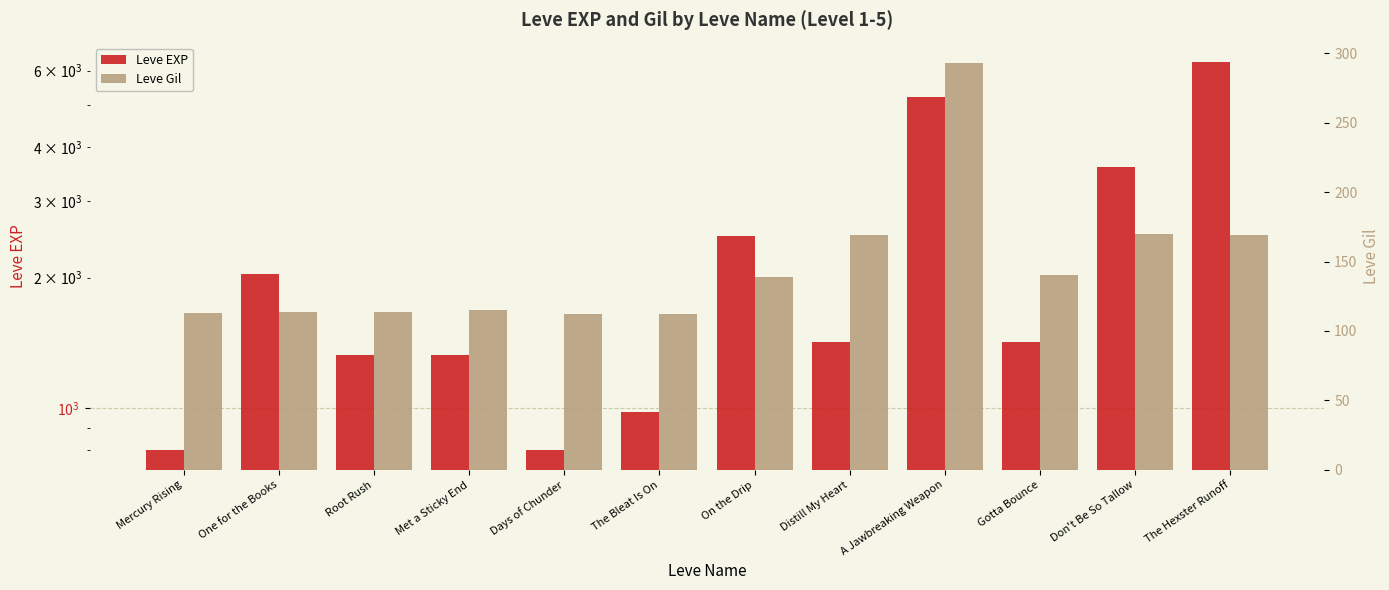

What is the highest value of the Leve Gil series?

293